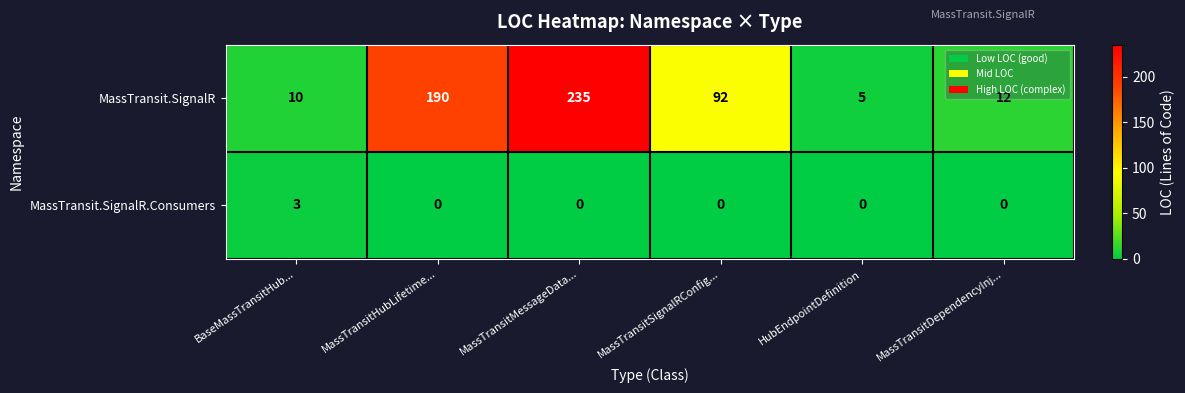

Read the MassTransit.SignalR.Consumers value at BaseMassTransitHub....

3